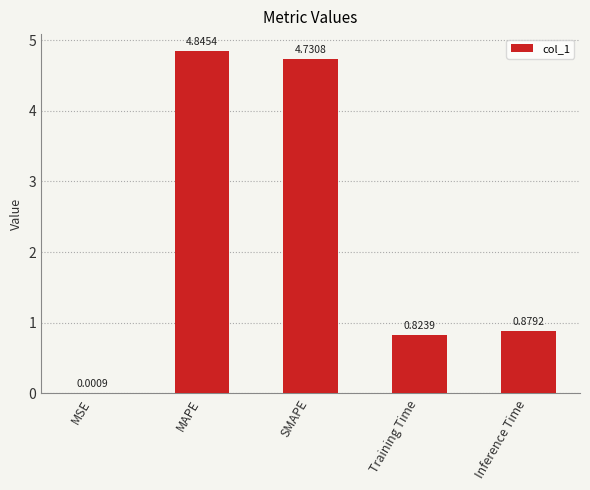

Which has a higher value, Inference Time or MAPE?

MAPE